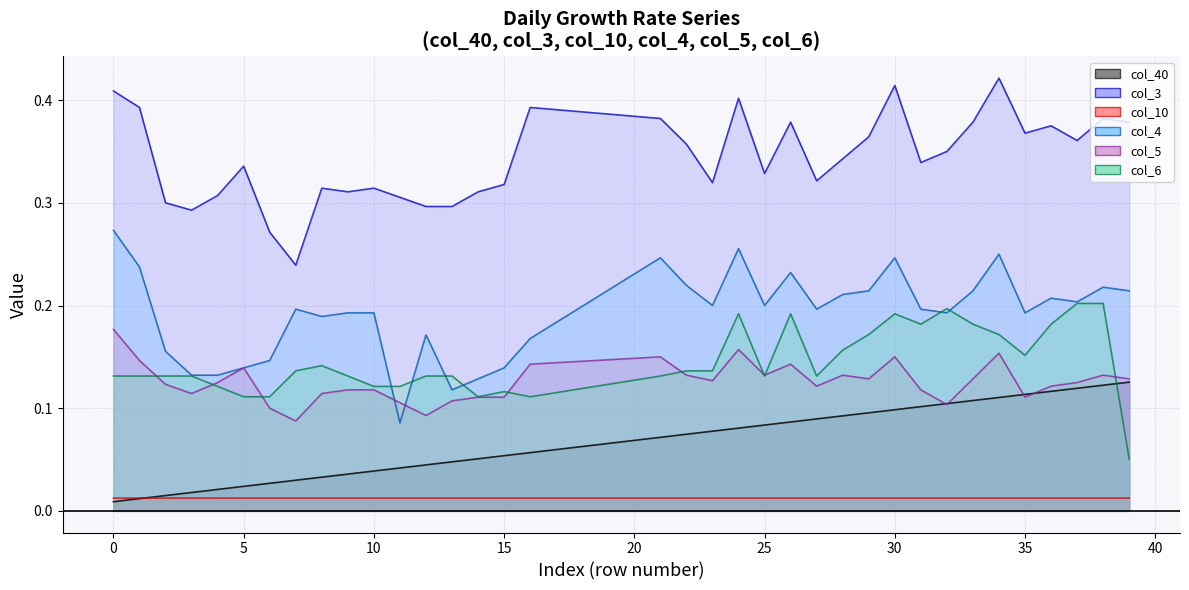

The value of col_4 at 13 is 0.2. True or false?

False